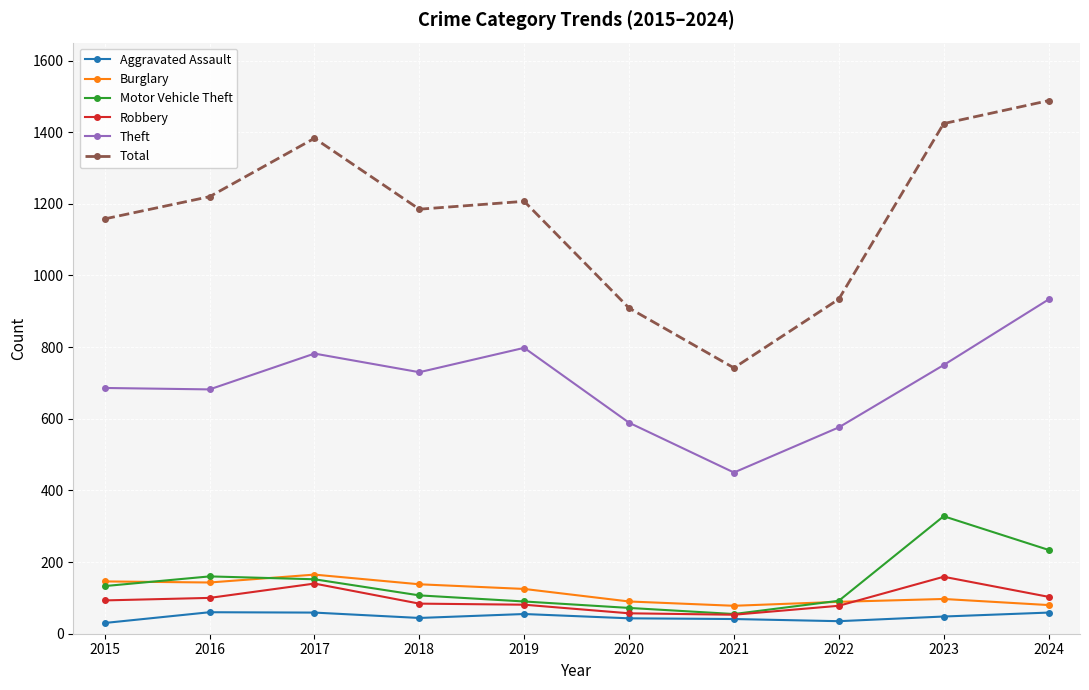

At how many categories does at least one series exceed 815?

9